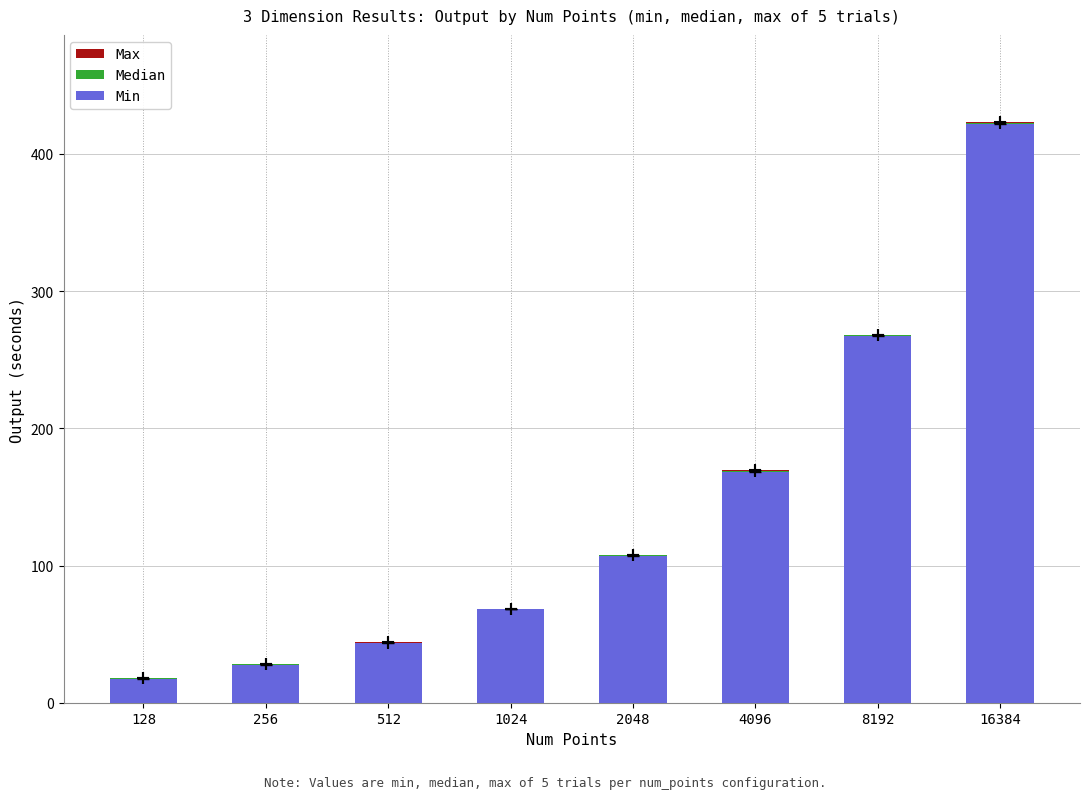

At 256, list the series in order from largest to smallest.

Min, Median, Max